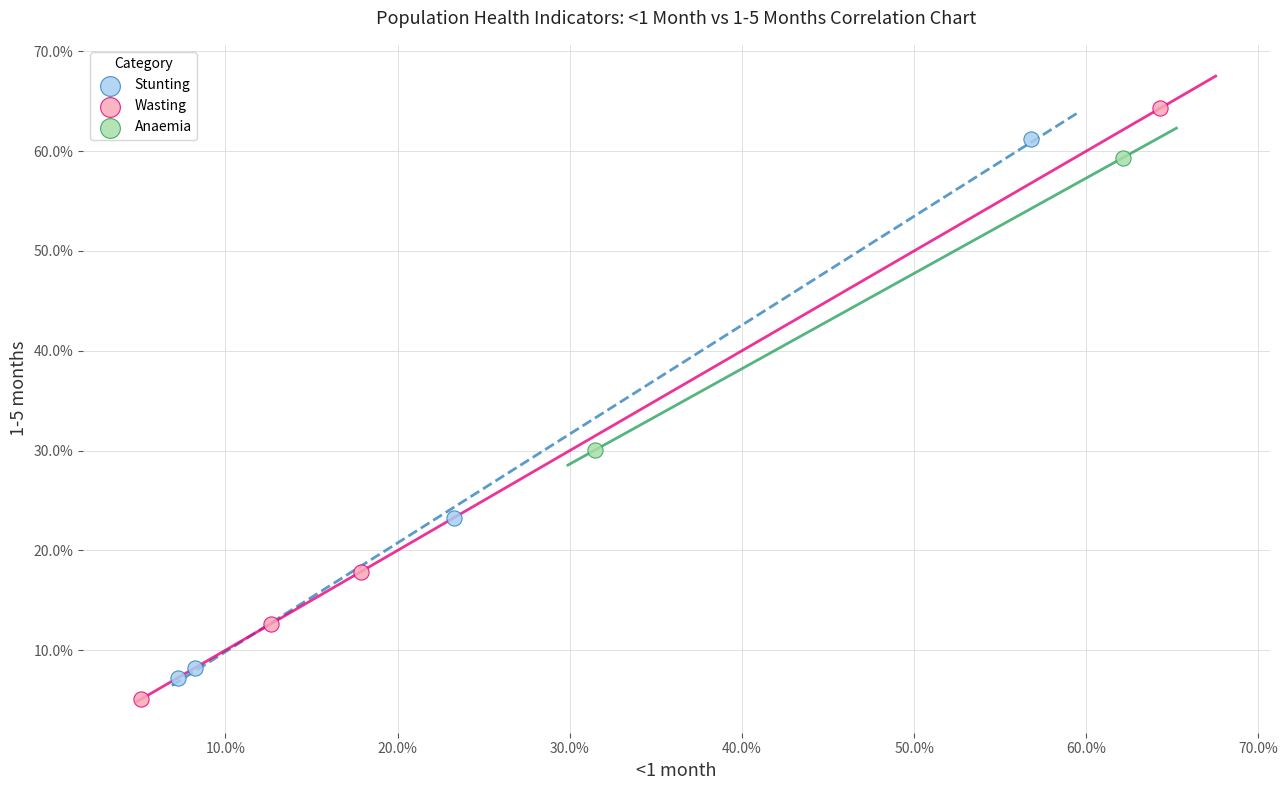

What are all the series names shown in the legend?

Stunting, Wasting, Anaemia